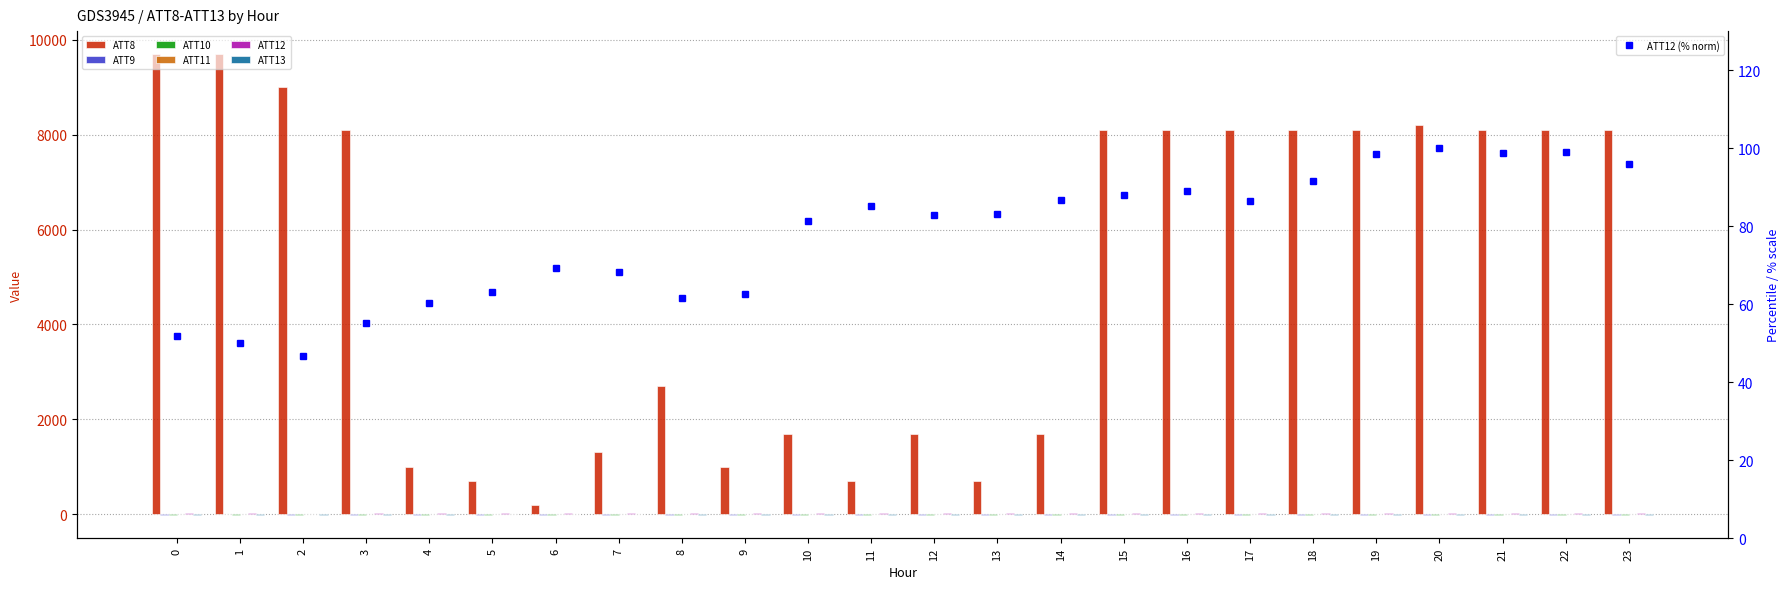

Reading left to right, list all the values displayed in this chart.

ATT8: 0=9700.0	1=9700.0	2=9000.0	3=8100.0	4=1000.0	5=700.0	6=200.0	7=1300.0	8=2700.0	9=1000.0	10=1700.0	11=700.0	12=1700.0	13=700.0	14=1700.0	15=8100.0	16=8100.0	17=8100.0	18=8100.0	19=8100.0	20=8200.0	21=8100.0	22=8100.0	23=8100.0
ATT9: 0=-10.0	1=-0.1	2=-10.0	3=-10.0	4=-10.0	5=-10.0	6=-10.0	7=-10.0	8=-10.0	9=-10.0	10=-10.0	11=-10.0	12=-10.0	13=-10.0	14=-10.0	15=-10.0	16=-10.0	17=-10.0	18=-10.0	19=-10.0	20=-10.0	21=-10.0	22=-10.0	23=-10.0
ATT11: 0=1.8	1=1.5	2=1.3	3=1.7	4=2.1	5=1.1	6=1.3	7=0.7	8=1.1	9=1.7	10=2.6	11=2.5	12=2.2	13=1.9	14=2.1	15=1.3	16=3.4	17=2.2	18=2.4	19=2.0	20=1.7	21=1.7	22=2.4	23=1.7
ATT12: 0=51.7	1=50.0	2=46.8	3=55.2	4=60.3	5=63.1	6=69.3	7=68.3	8=61.5	9=62.5	10=81.4	11=85.1	12=82.9	13=83.1	14=86.6	15=87.9	16=89.1	17=86.4	18=91.6	19=98.5	20=100.0	21=98.8	22=99.0	23=95.8
ATT13: 0=-19.2	1=-19.8	2=-19.1	3=-17.4	4=-12.0	5=-7.5	6=-3.1	7=-2.0	8=-9.9	9=-21.9	10=-19.3	11=-18.2	12=-19.1	13=-18.6	14=-18.0	15=-19.3	16=-19.1	17=-17.2	18=-17.7	19=-20.9	20=-20.4	21=-18.2	22=-14.4	23=-13.0